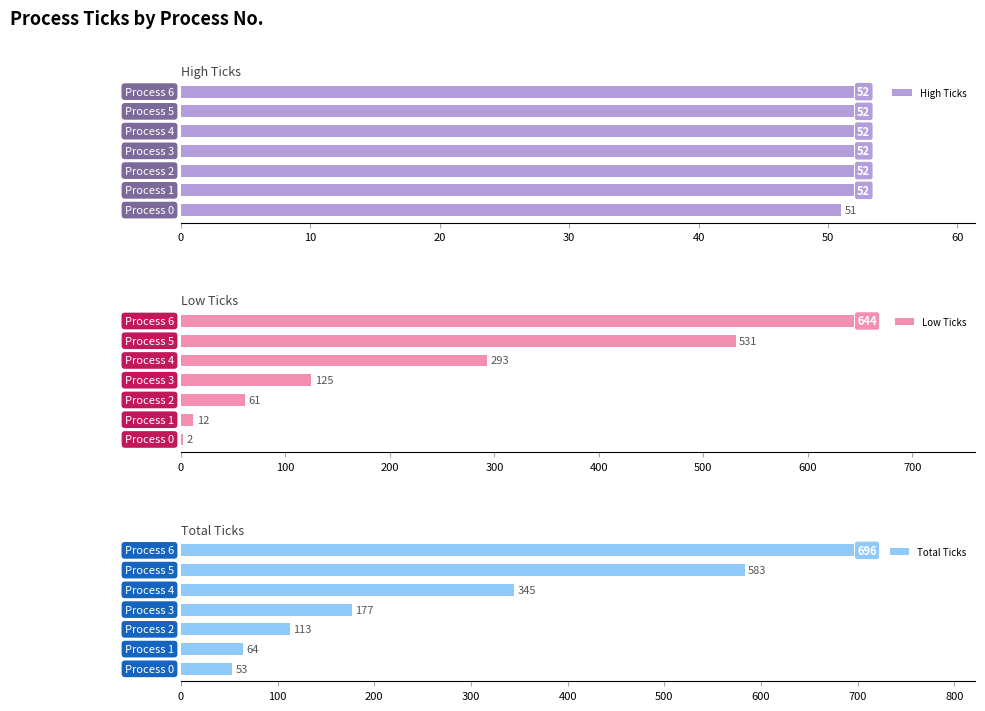

What is the spread (max minus min) of values at 0?

51